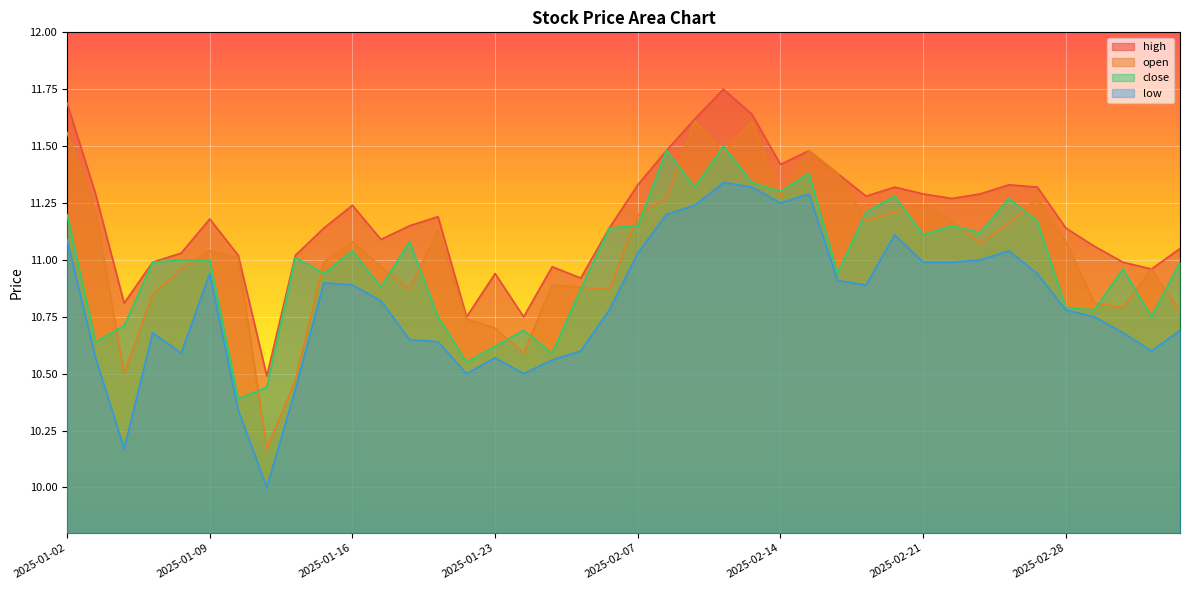

What is the value of the open point at the 18th from the left?

10.9